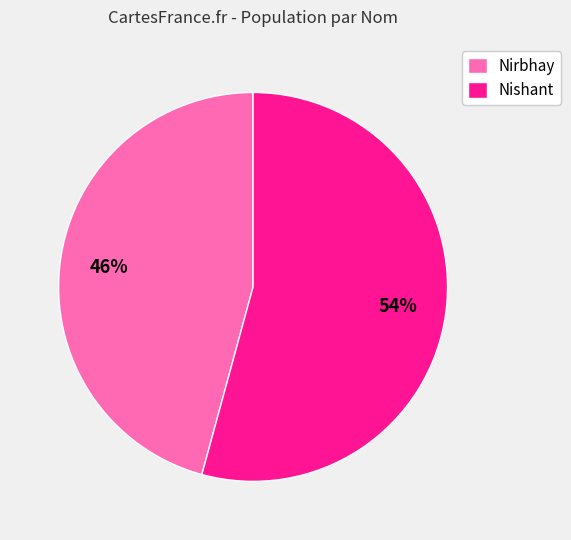

Between Nishant and Nirbhay, which is larger?

Nishant